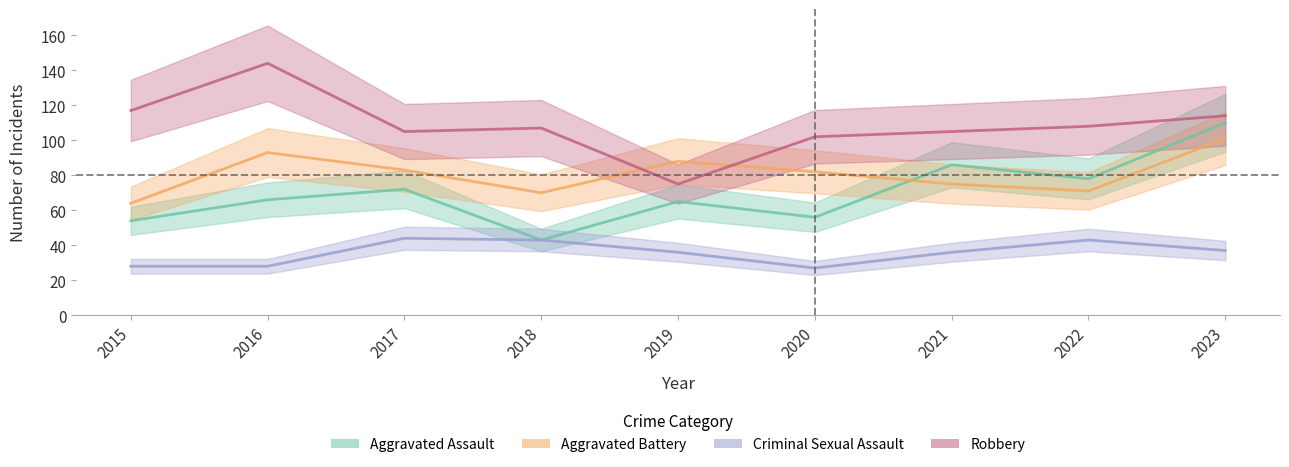

The value of Aggravated Assault at 2022 is 78. True or false?

True